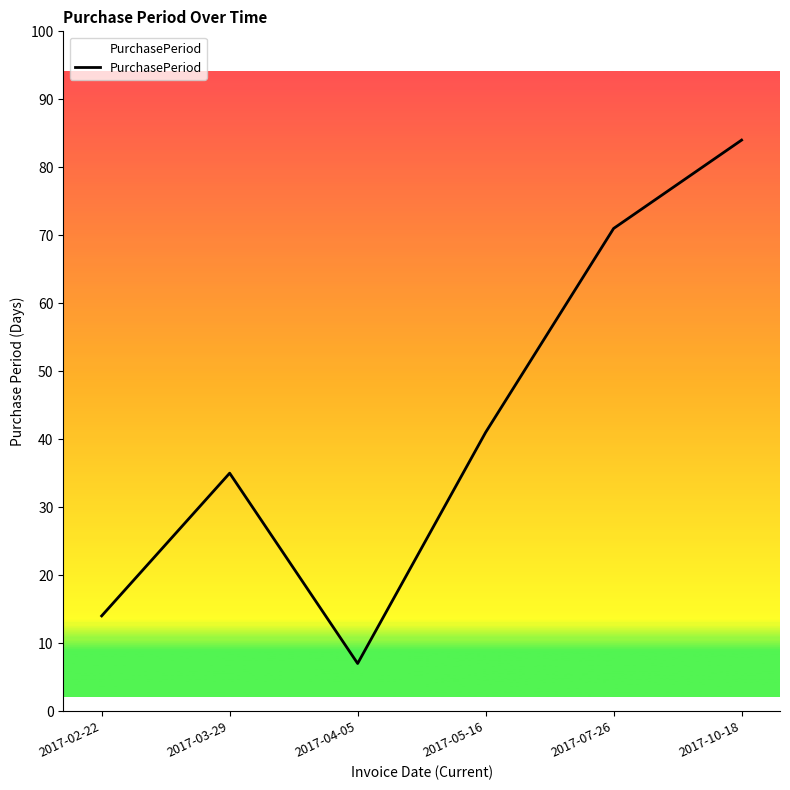

Where is the first local maximum?

2017-03-29